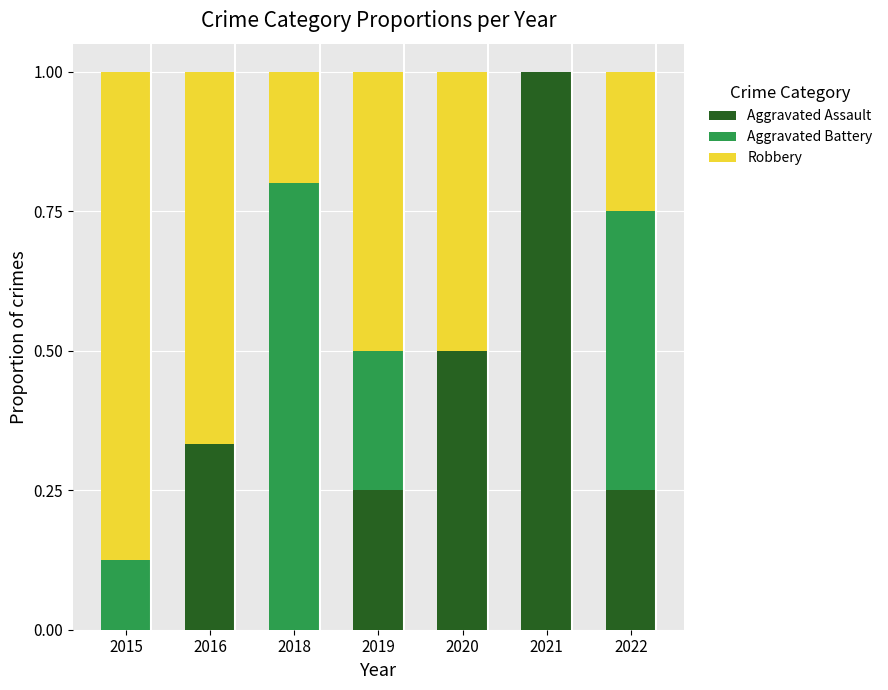

How many series are shown in this chart?

3